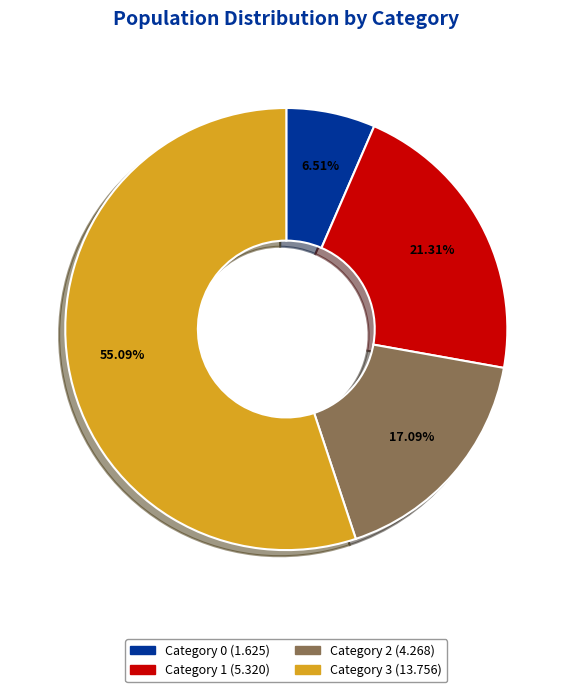

Does any single category account for the majority?

Yes